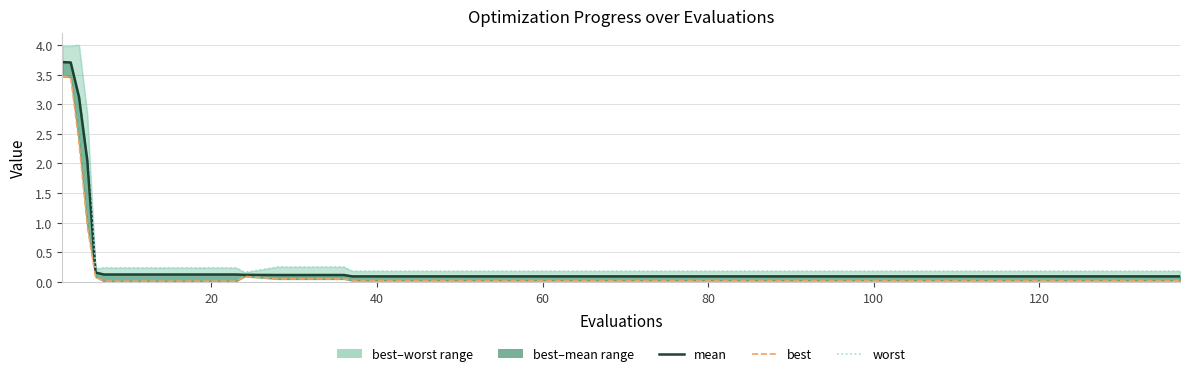

List the series in order of their peak value, lowest first.

best, mean, worst